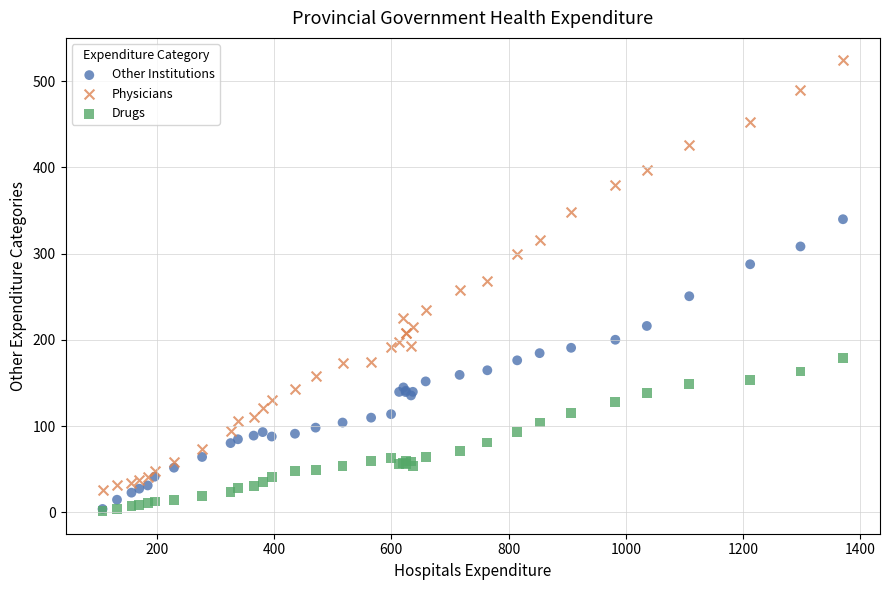

In the Physicians series, what Y value is closest to 275?

268.6